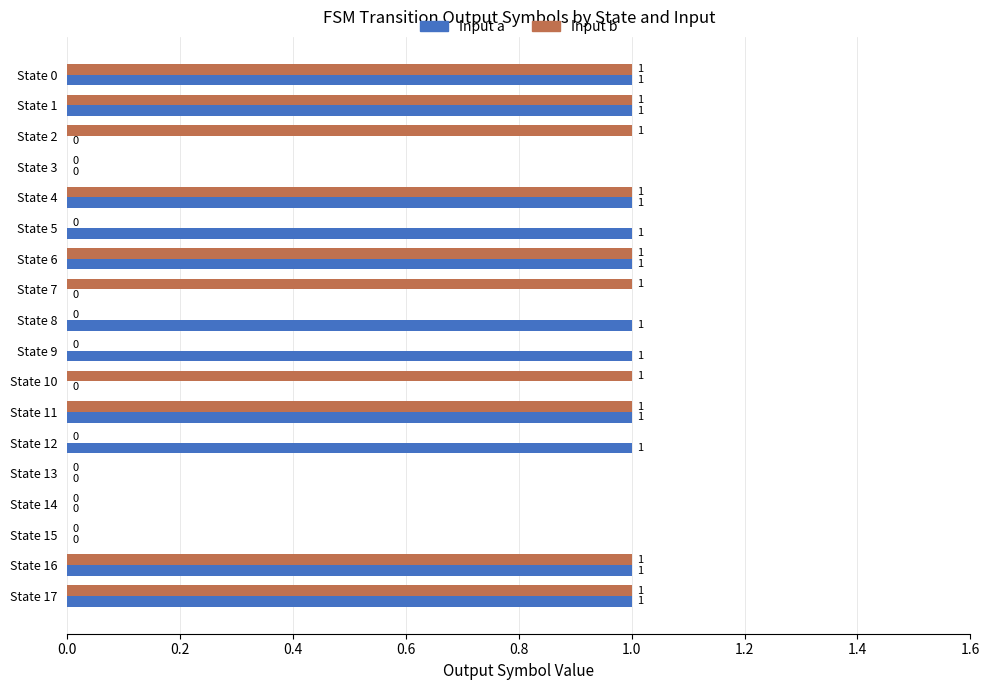

Which series has the largest total across all categories?

Input a